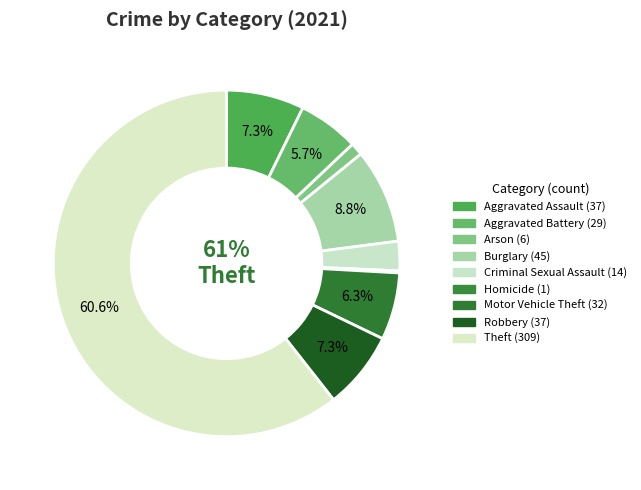

Is there any slice that represents more than half of the pie?

Yes